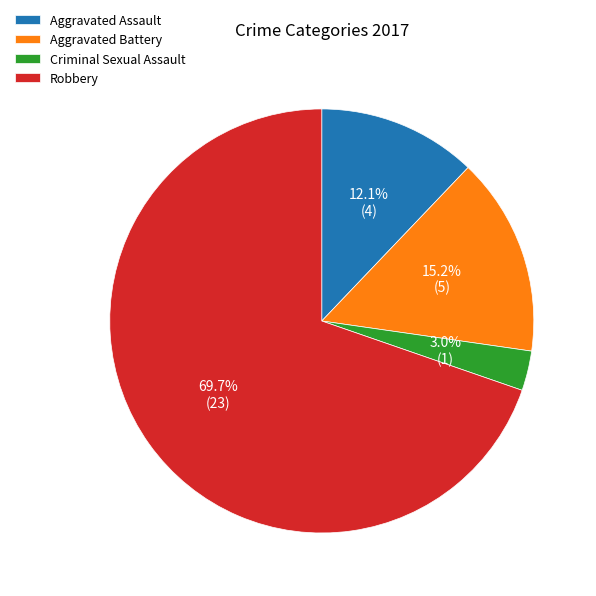

Does any single category account for the majority?

Yes